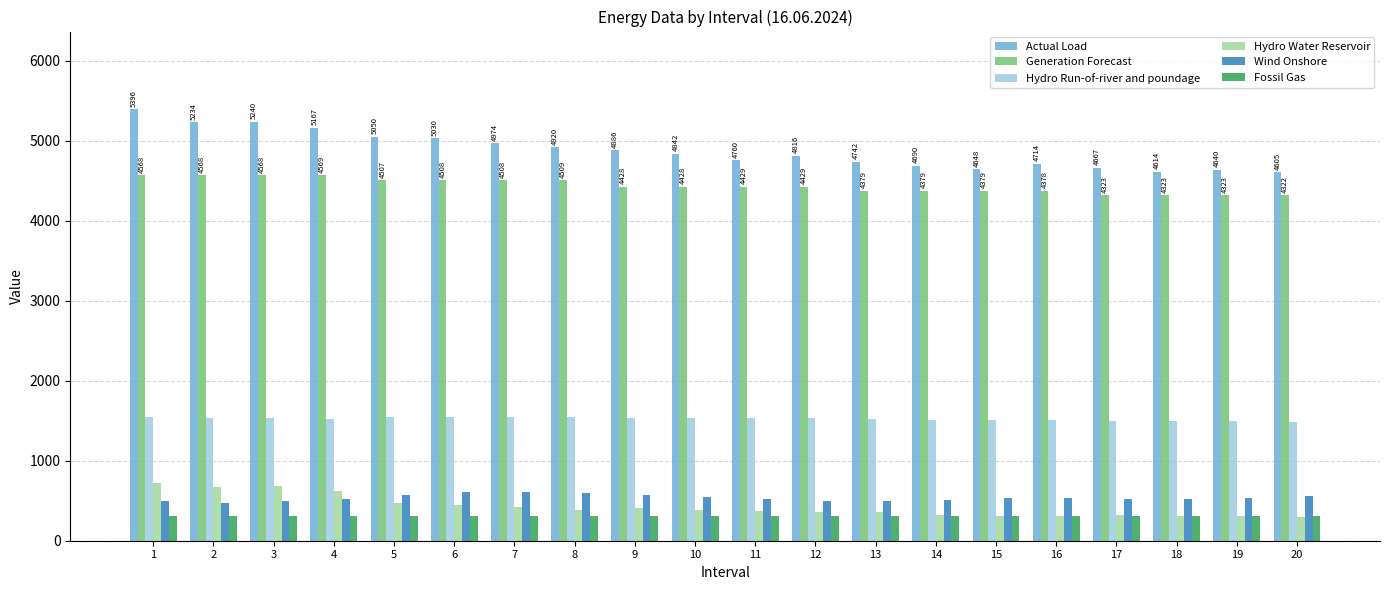

What is the average value of the Wind Onshore series?

538